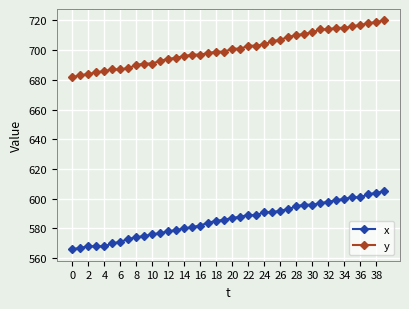

What is the minimum value for y?

682